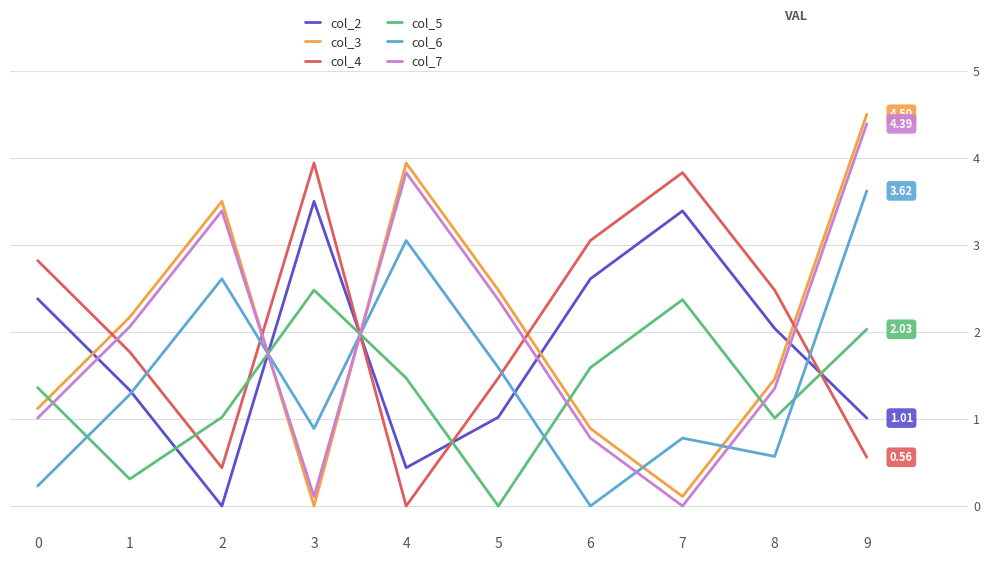

True or false: col_3 has a value of 0.7 at 0.

False